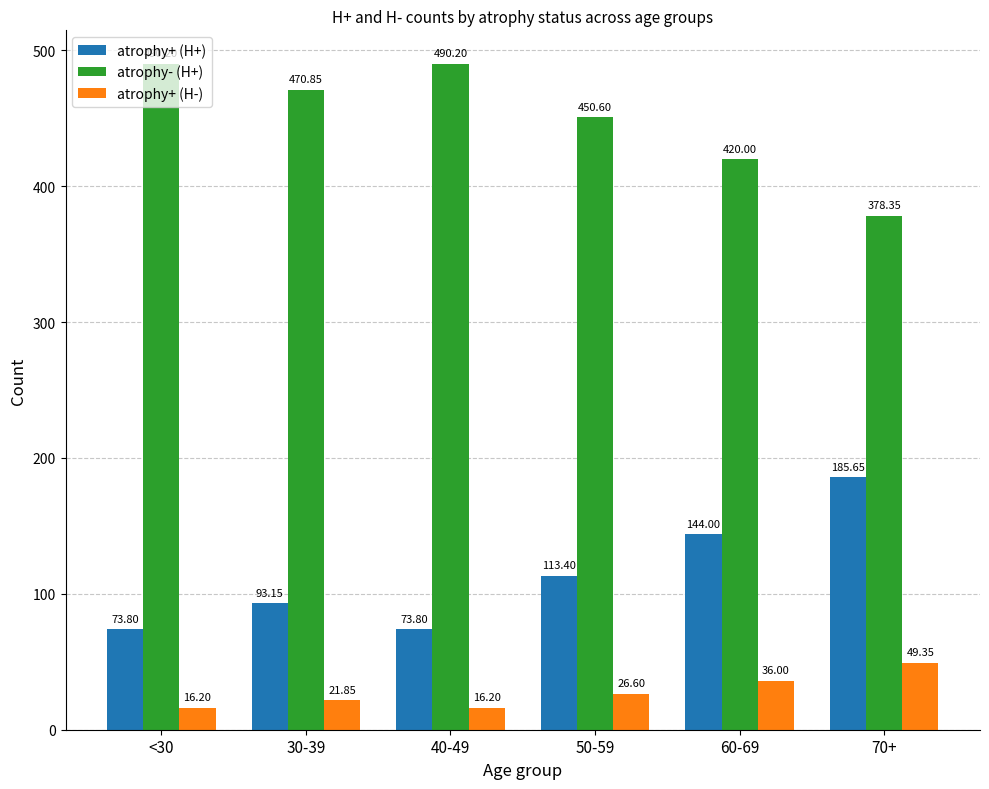

What is the sum of the atrophy+ (H-) values at 30-39 and 70+?

71.2